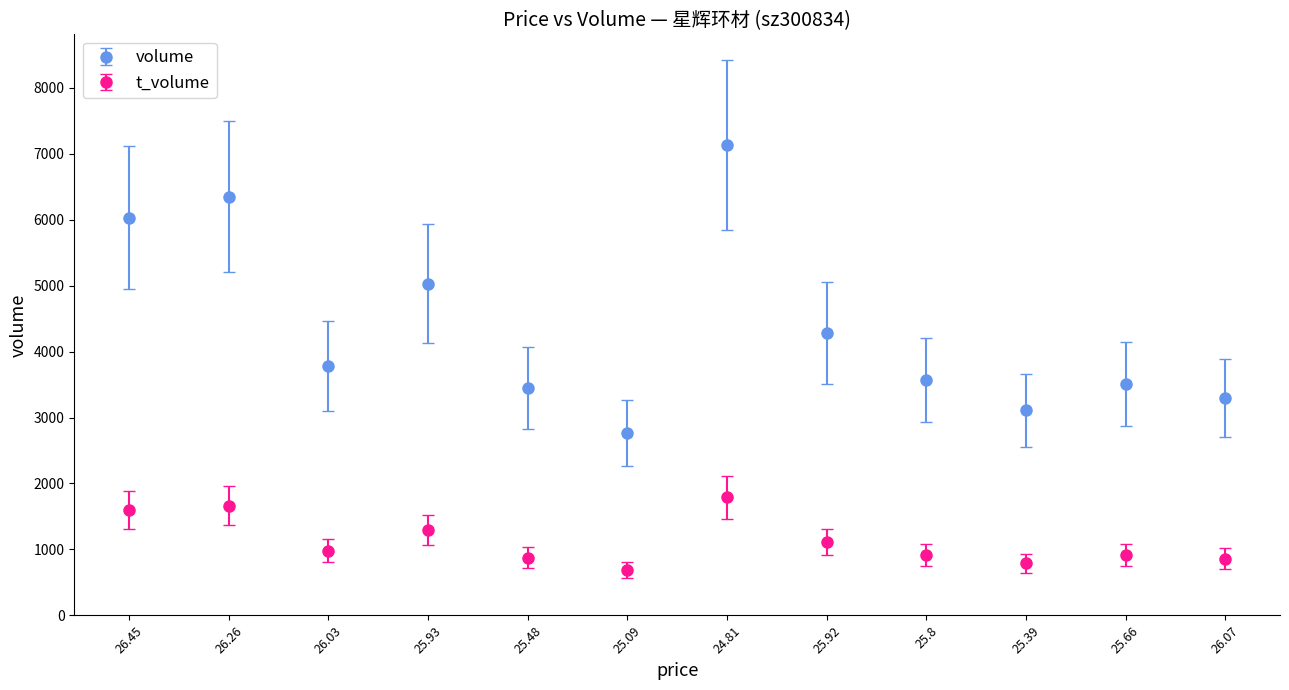

Which series has the largest total across all categories?

volume